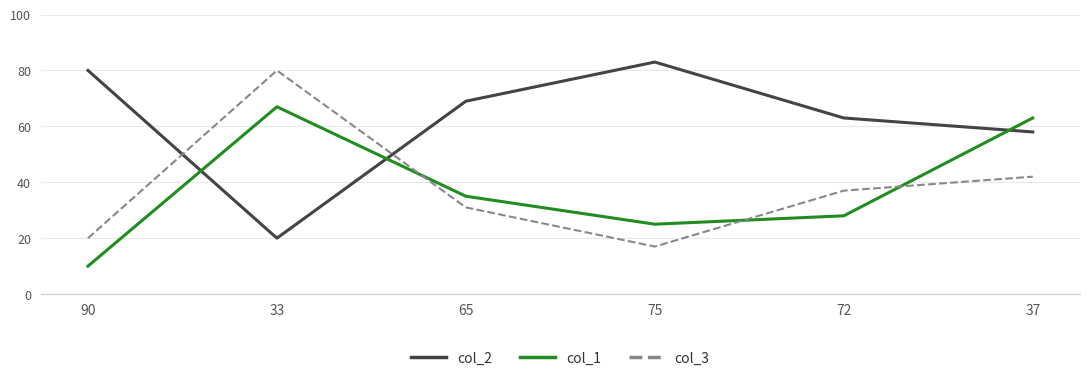

At which category does col_1 reach its first local peak?

33